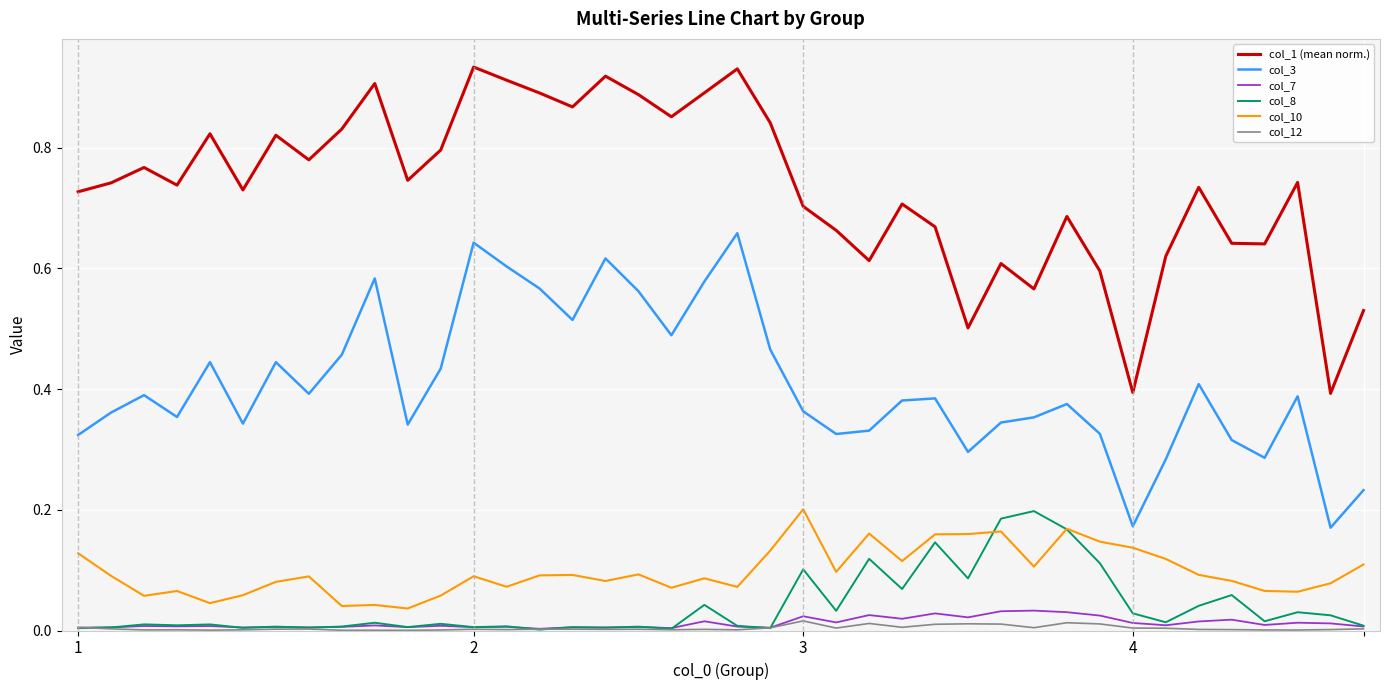

True or false: col_1 (mean norm.) and col_12 cross at least once.

False